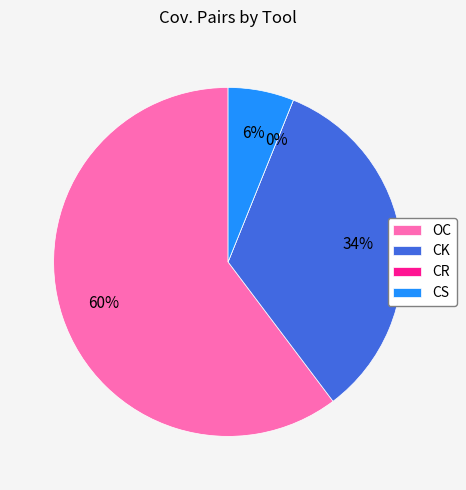

The CK slice represents 41% of the pie. True or false?

False